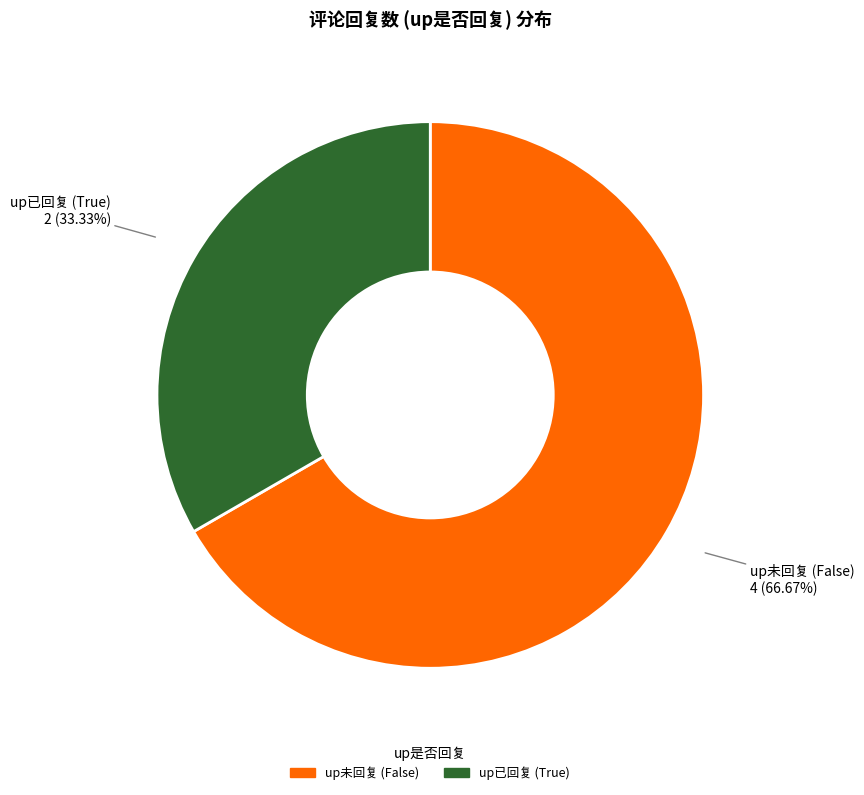

To the nearest percent, what is the difference between the largest and smallest slice percentages?

33%